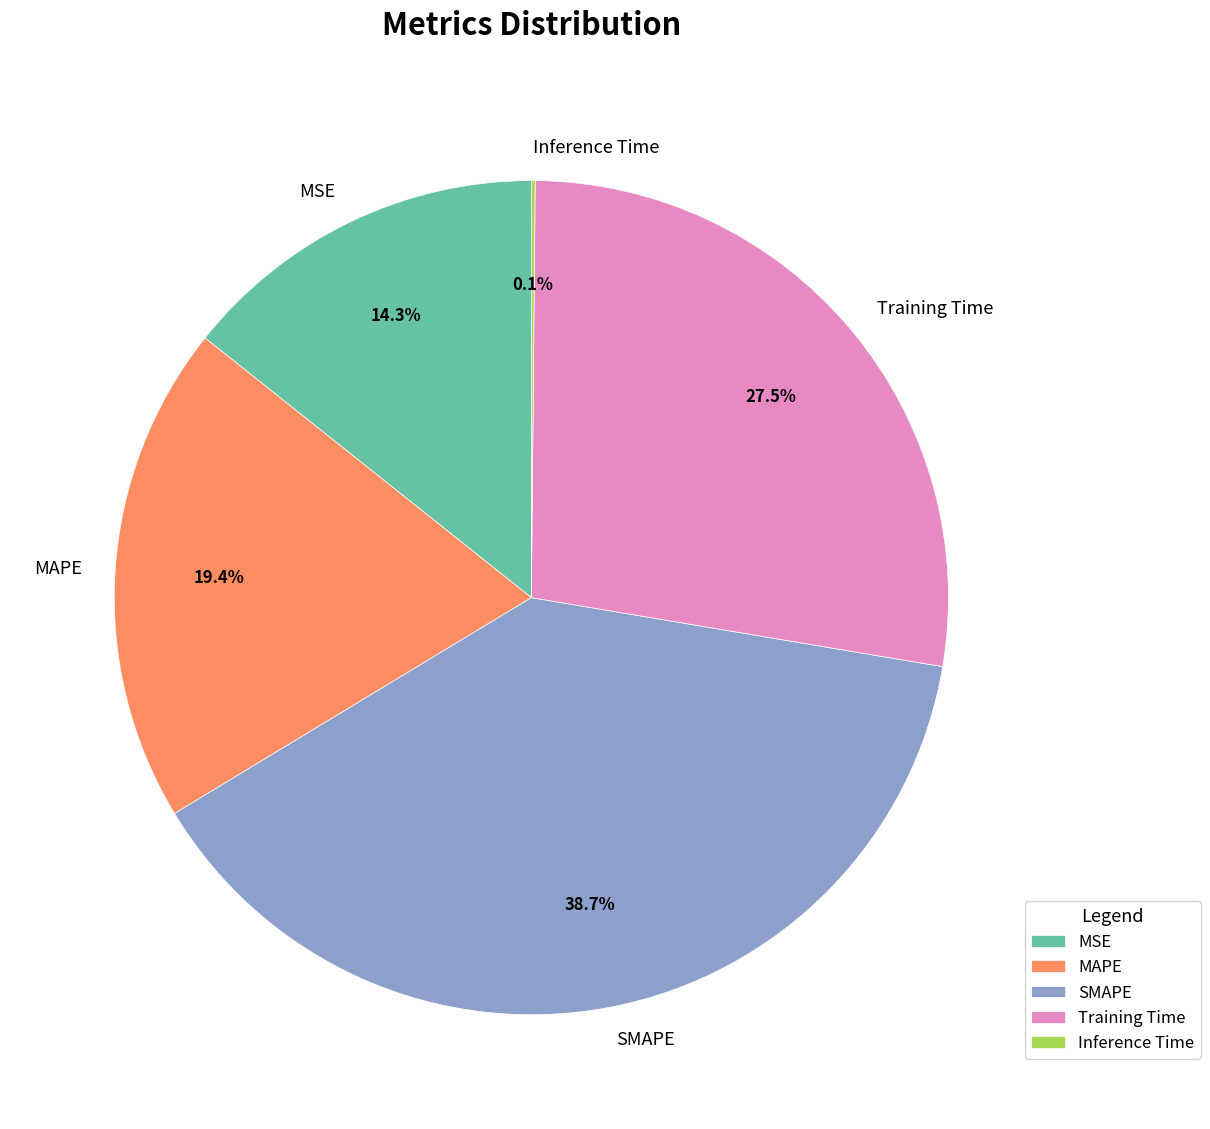

What is the largest slice in the pie chart?

SMAPE